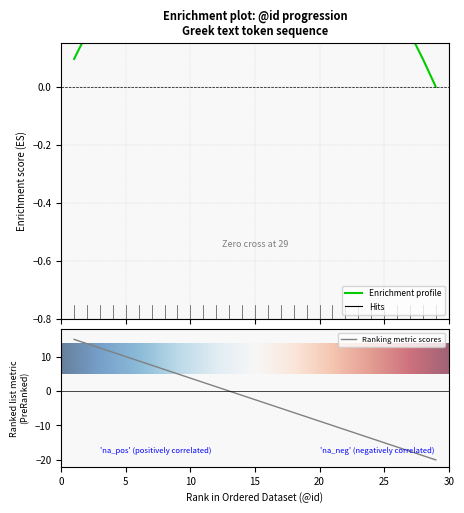

How many categories are shown in the chart?

29